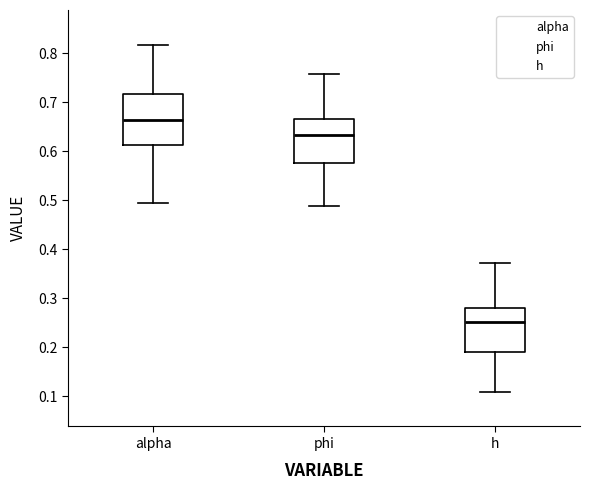

Reading left to right, transcribe this box plot: for each box, give where its median line is, the range the box spans, and where its two whiskers end, as read against the y-axis. The values are not printed on the chart, so give them approximately, as read against the axis.

alpha: median 0.66, box 0.61 to 0.72, whiskers 0.49 to 0.82
phi: median 0.63, box 0.58 to 0.67, whiskers 0.49 to 0.76
h: median 0.25, box 0.19 to 0.28, whiskers 0.11 to 0.37